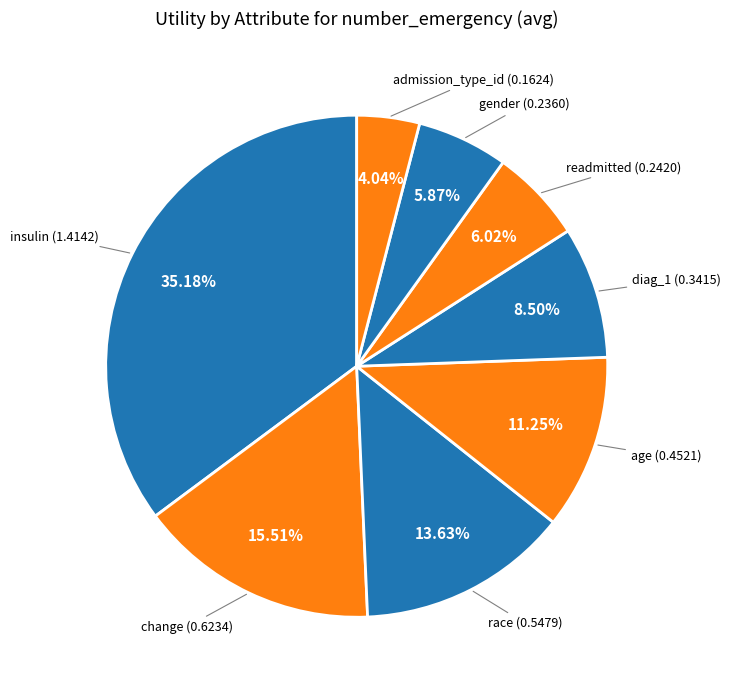

What is the smallest slice in the pie chart?

admission_type_id